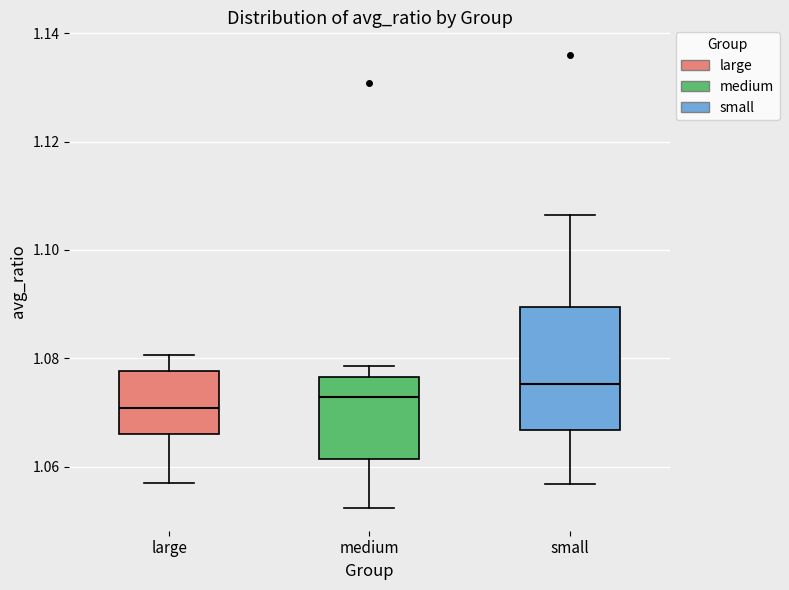

Which box is the tallest, from its lower edge to its upper edge?

small